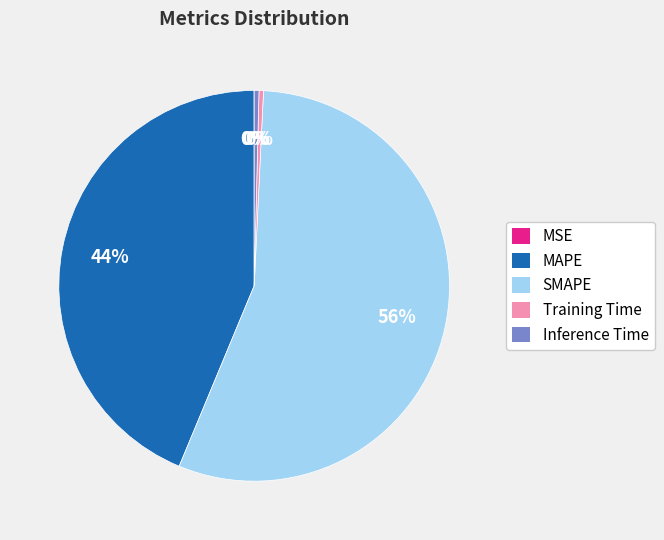

Which slice represents more than half of the pie?

SMAPE